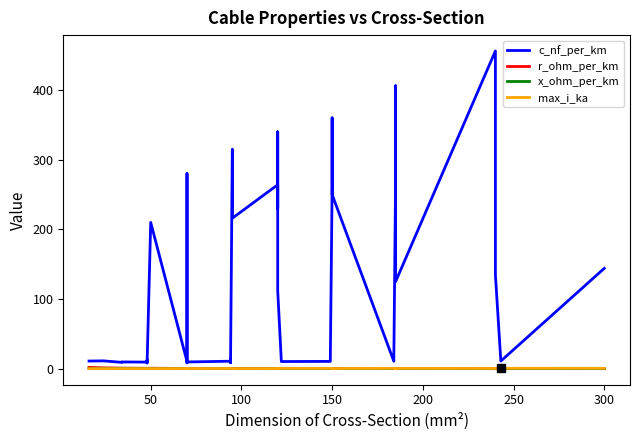

After their last crossing, which series has the higher values: r_ohm_per_km or x_ohm_per_km?

x_ohm_per_km